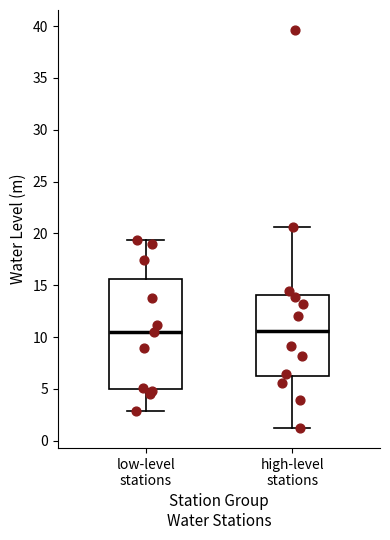

Comparing the boxes themselves (not the whiskers), which one is the tallest?

low-level stations